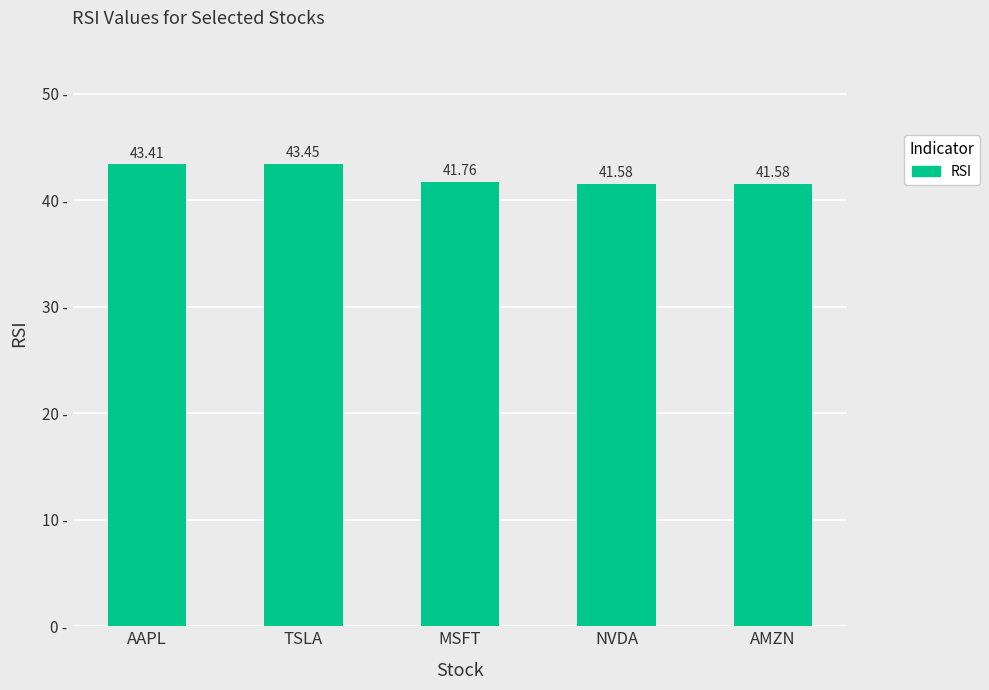

What is the difference between the maximum and minimum values?

1.9